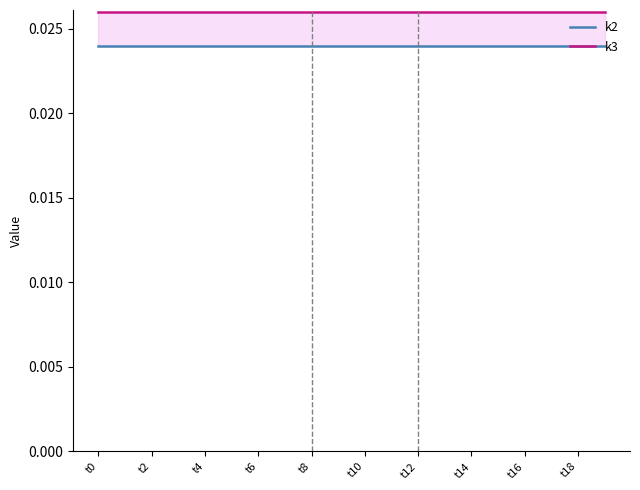

What is the sum of the k3 values at t10 and t4?

0.1